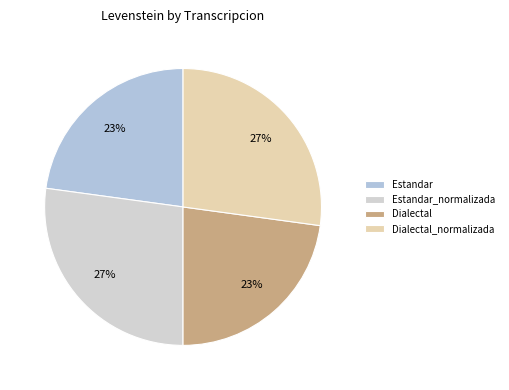

Which category has the smallest portion of the pie?

Estandar